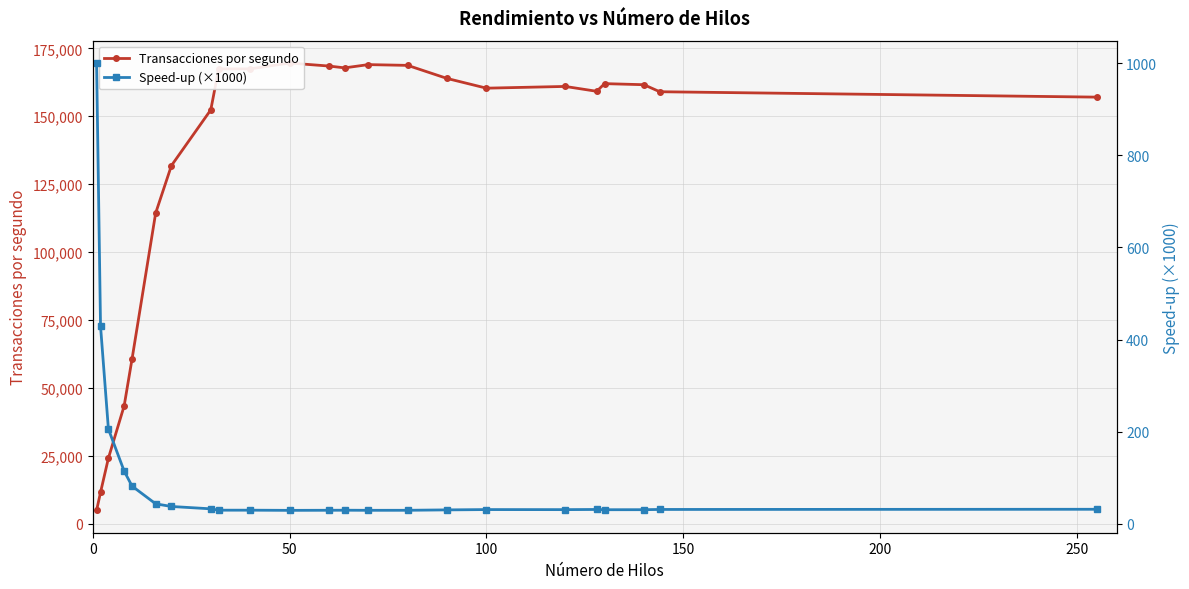

True or false: Speed-up (×1000) has a value of 119.3 at 100.

False